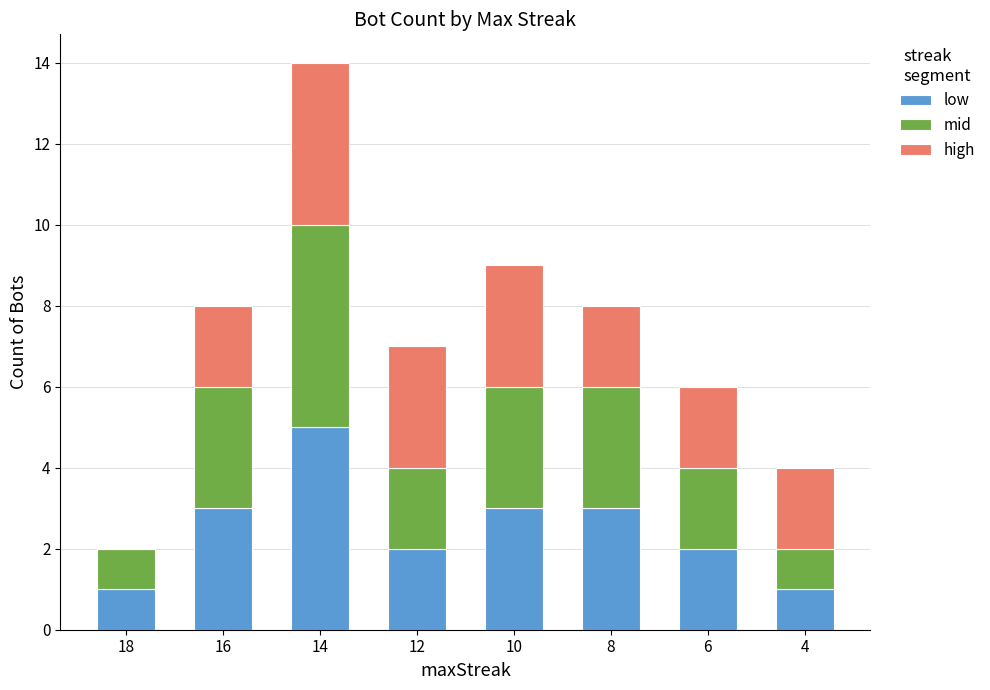

At which category is the sum across all series the highest?

14